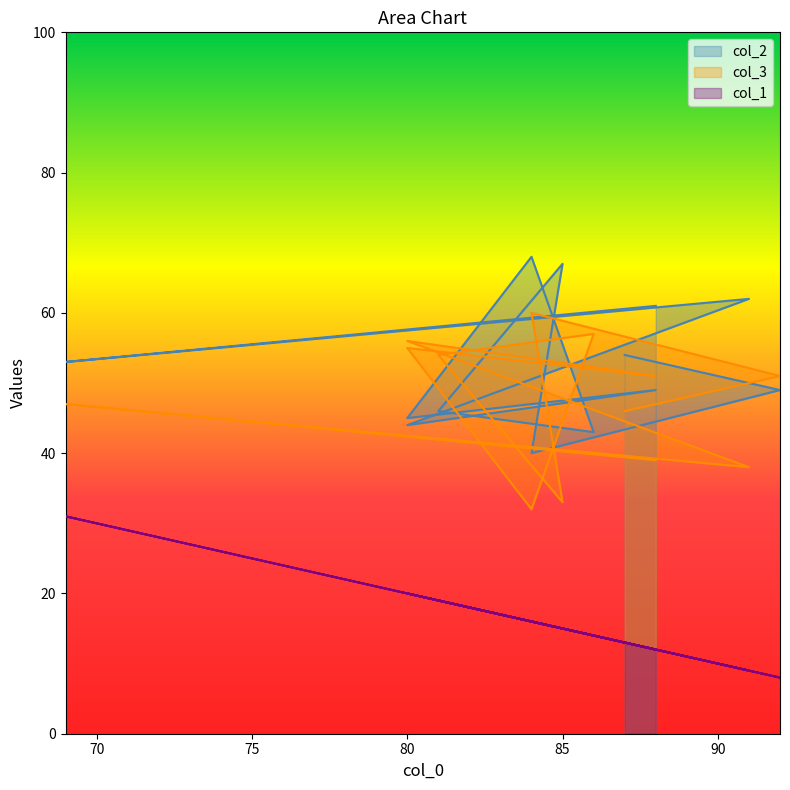

What is the highest value of the col_1 series?

31